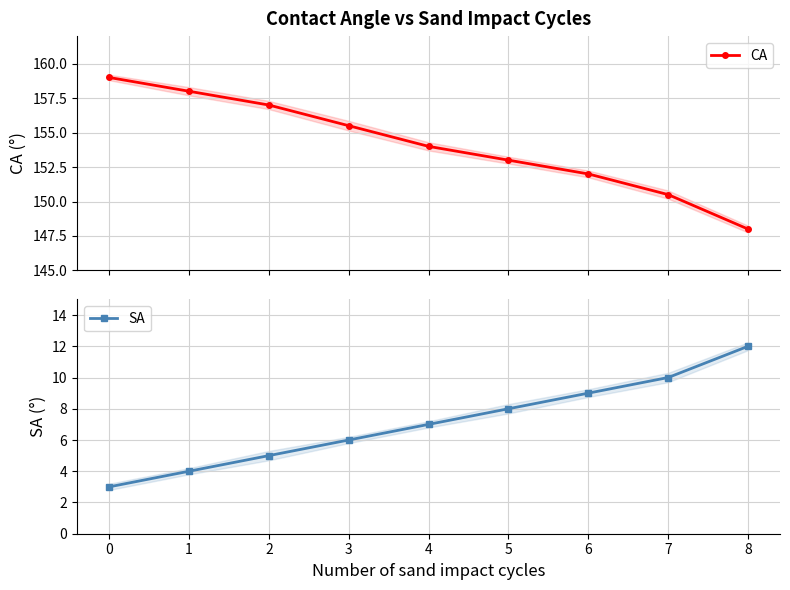

Reading left to right, what are all the values shown in this chart?

CA: 159.0	158.0	157.0	155.5	154.0	153.0	152.0	150.5	148.0
SA: 3.0	4.0	5.0	6.0	7.0	8.0	9.0	10.0	12.0